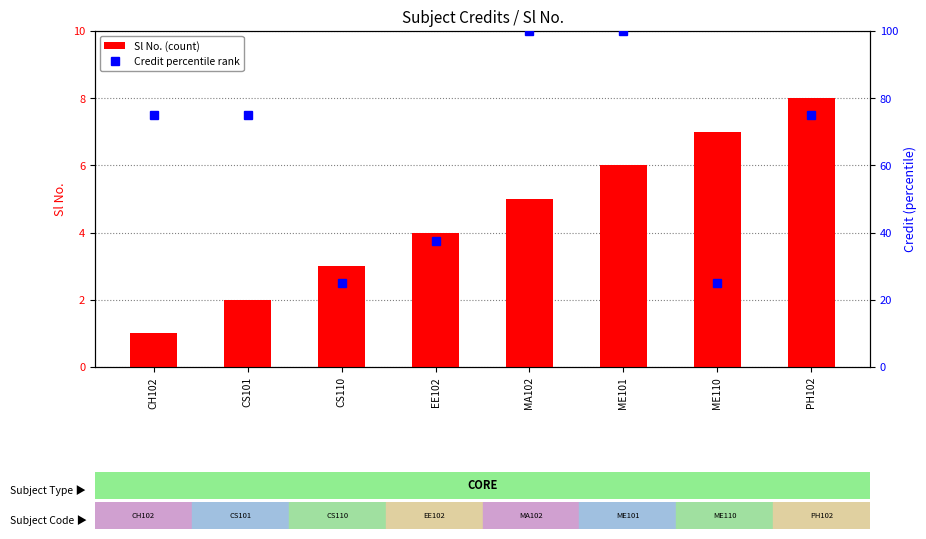

Between CH102 and PH102, which series saw the biggest shift?

Sl No. (count)